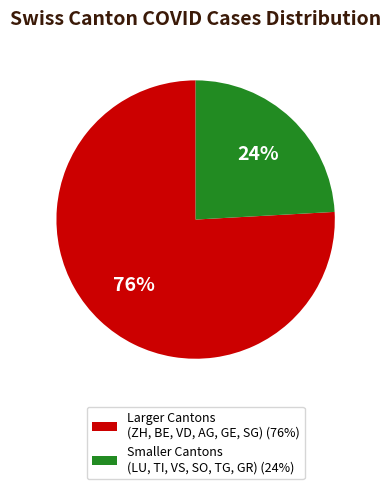

To the nearest percent, what is the combined percentage of Smaller Cantons (LU, TI, VS, SO, TG, GR) (24%) and Larger Cantons (ZH, BE, VD, AG, GE, SG) (76%)?

100%